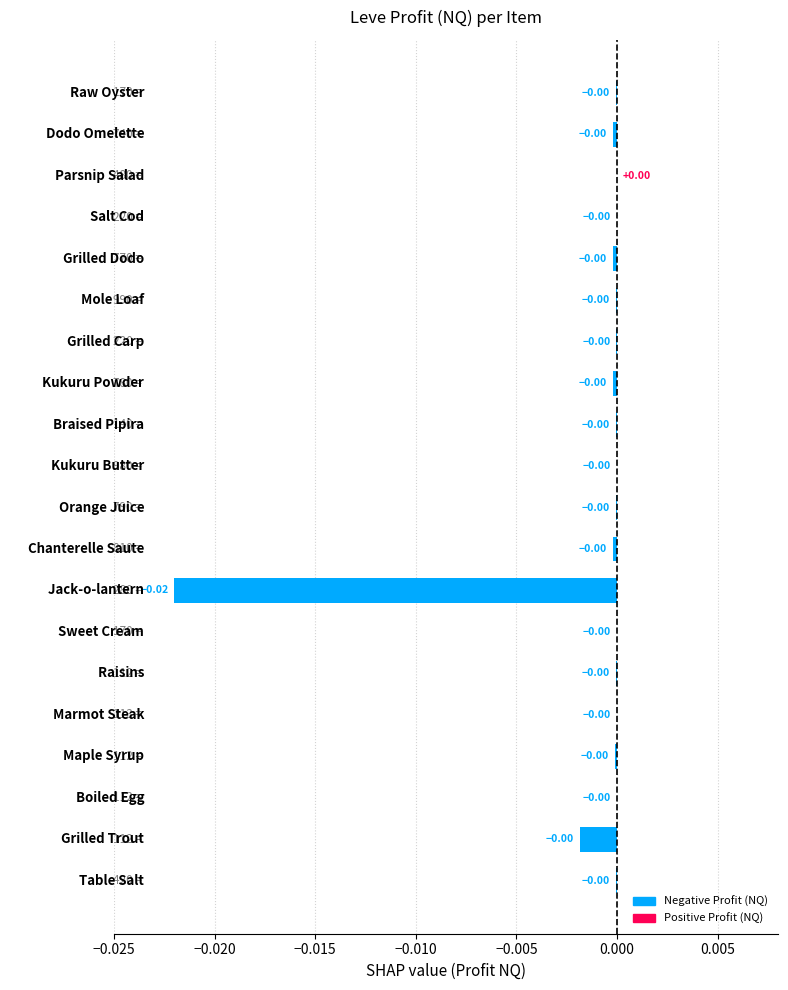

Count the number of data series in this chart.

1